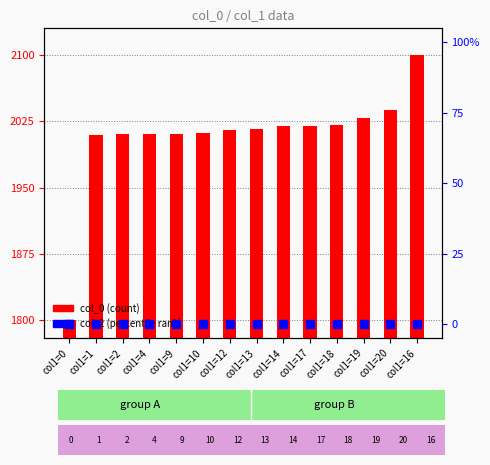

Which series has the largest total across all categories?

col_0